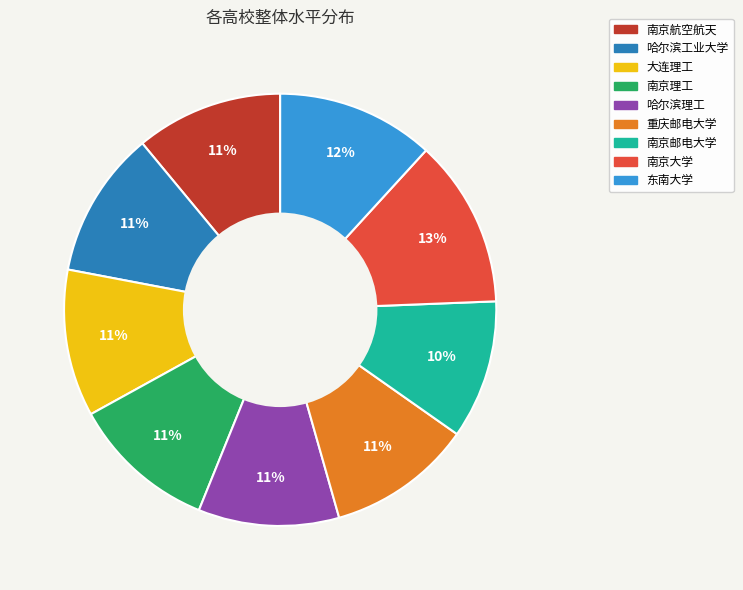

Count the number of slices in the pie.

9